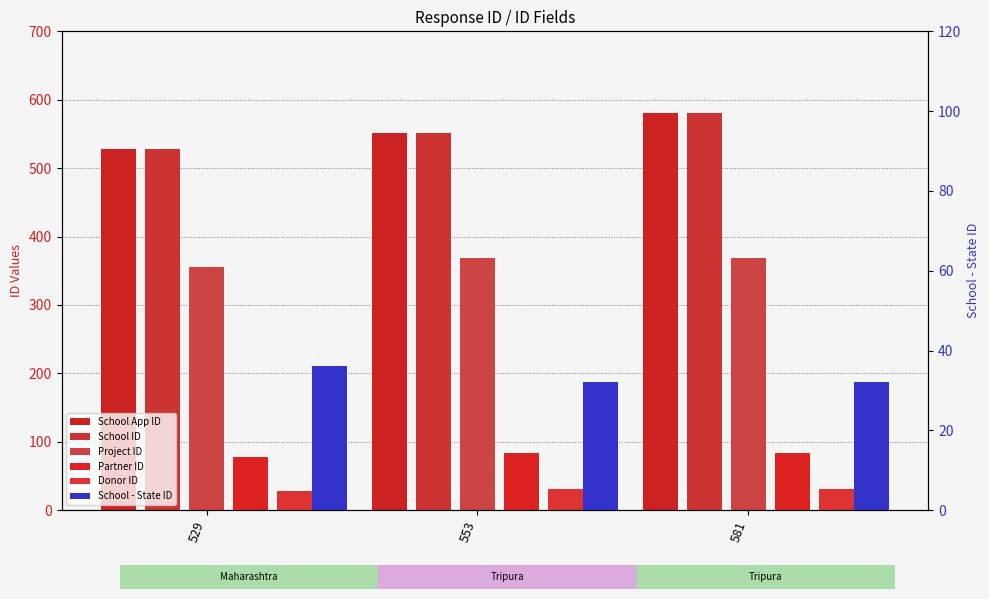

Which series has the largest total across all categories?

School App ID